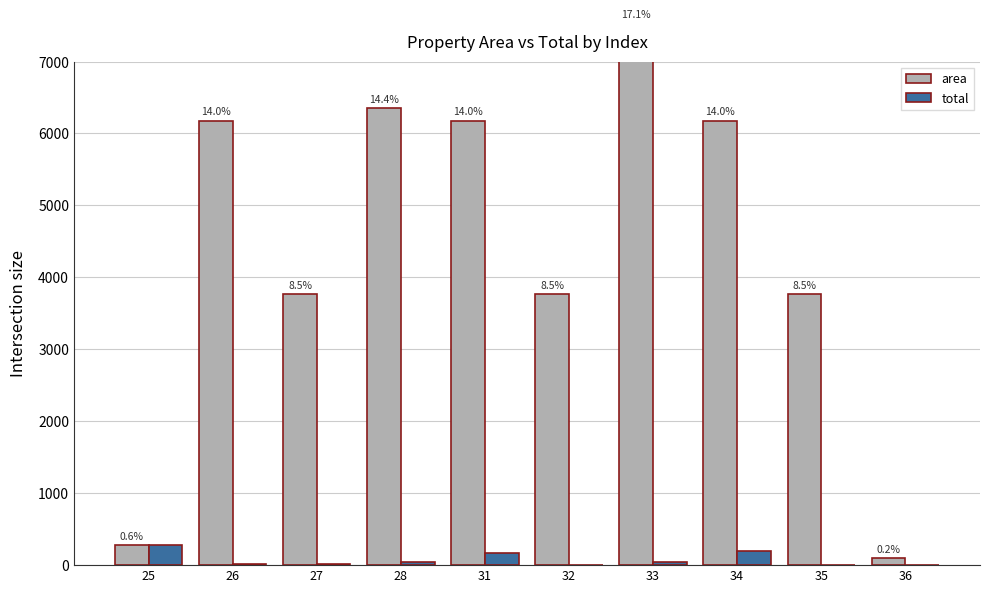

How many data points in area are less than 6179?

5